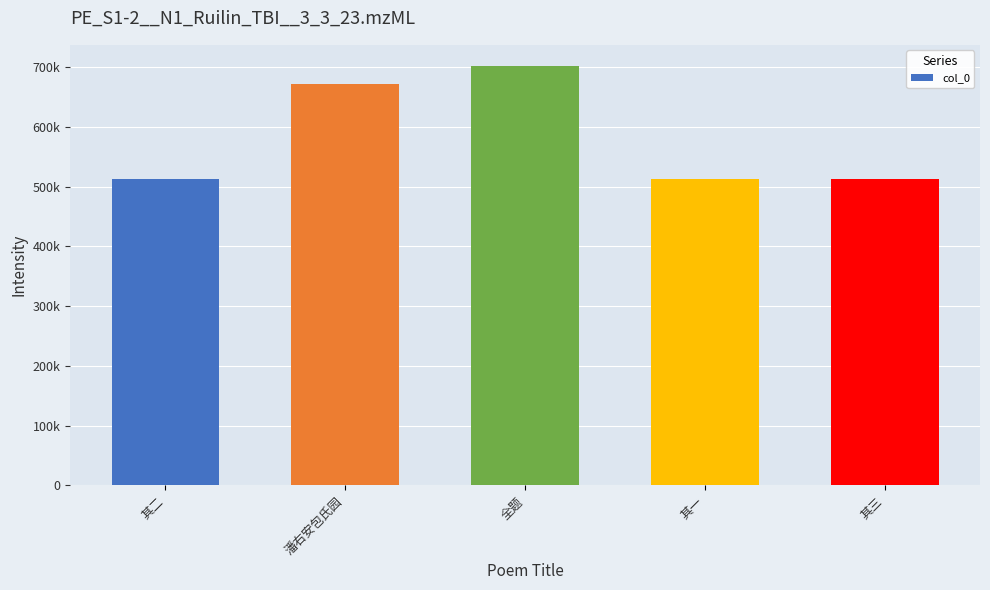

The chart shows a value of 419355 at 潘右安包氏园. True or false?

False